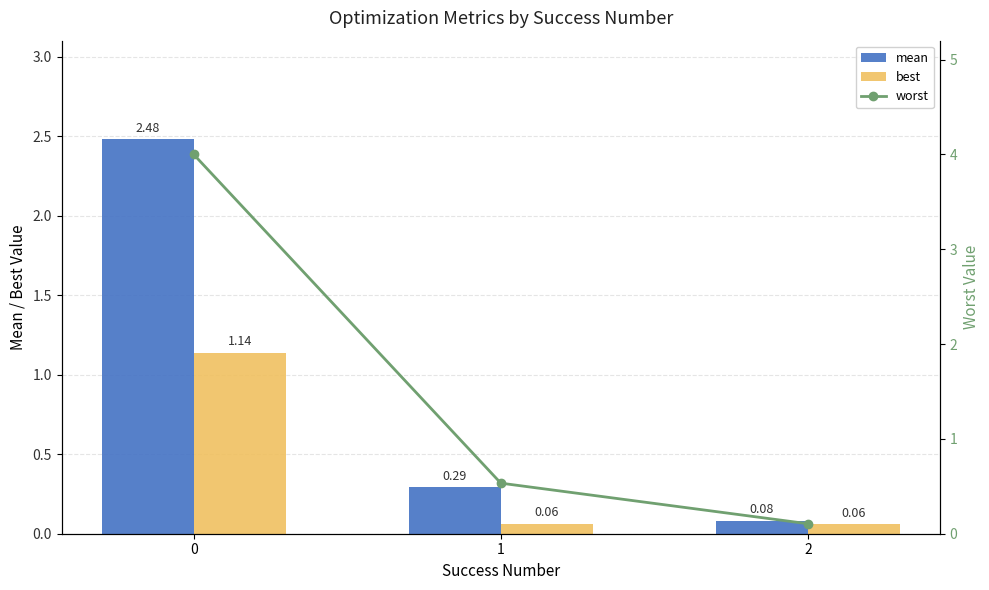

Reading left to right, what are all the values shown in this chart?

mean: 2.5	0.3	0.1
best: 1.1	0.1	0.1
worst: 4.0	0.5	0.1